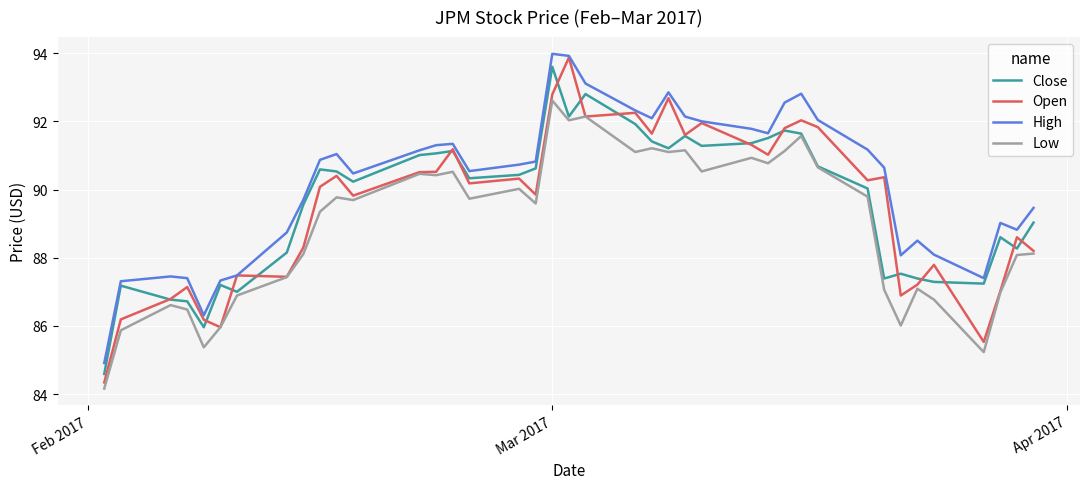

Which series has the widest spread of values?

Open